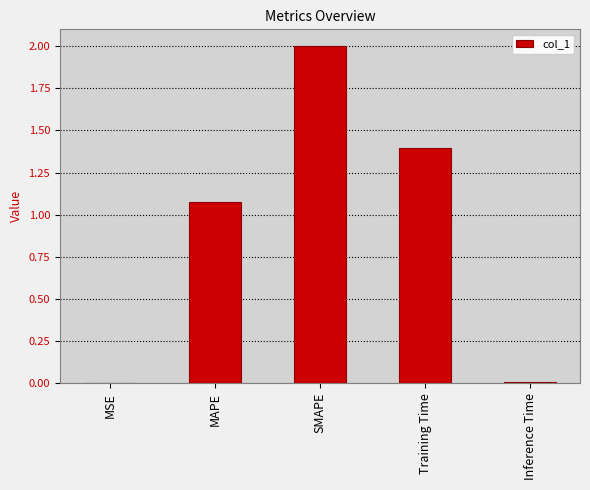

What is the greatest value displayed?

2.0